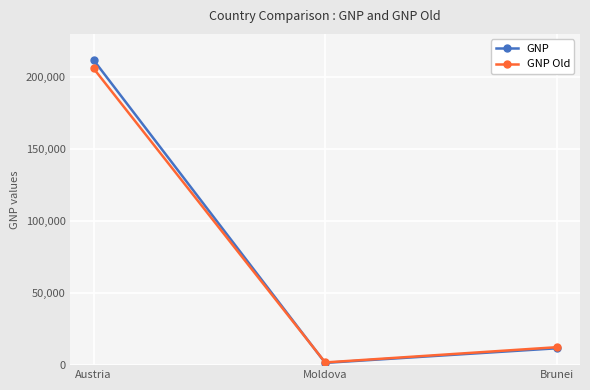

What is the average value of the GNP series?

75048